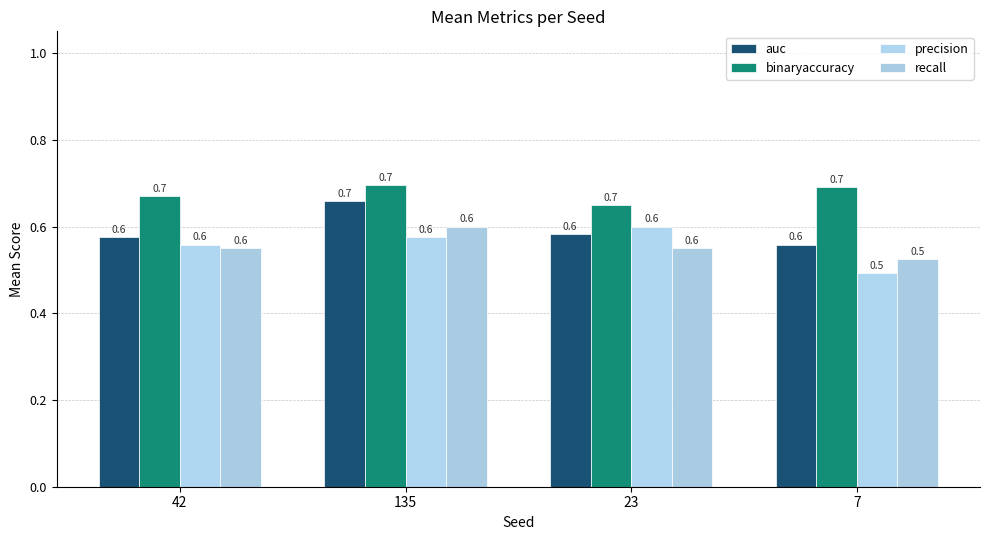

What position from the right is 42?

4